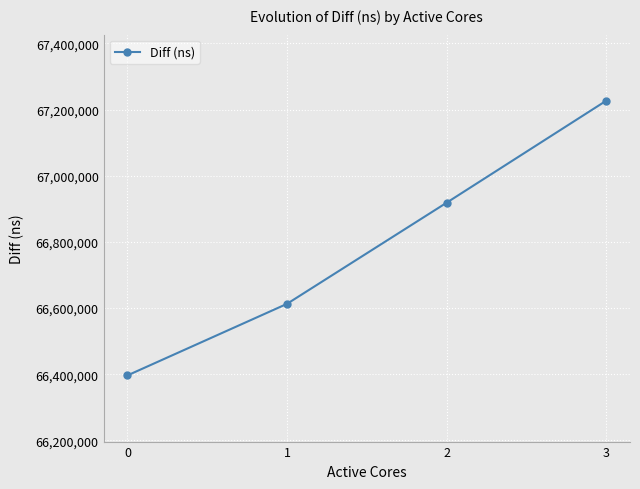

What is the sum of the values at 1 and 2?

133531203